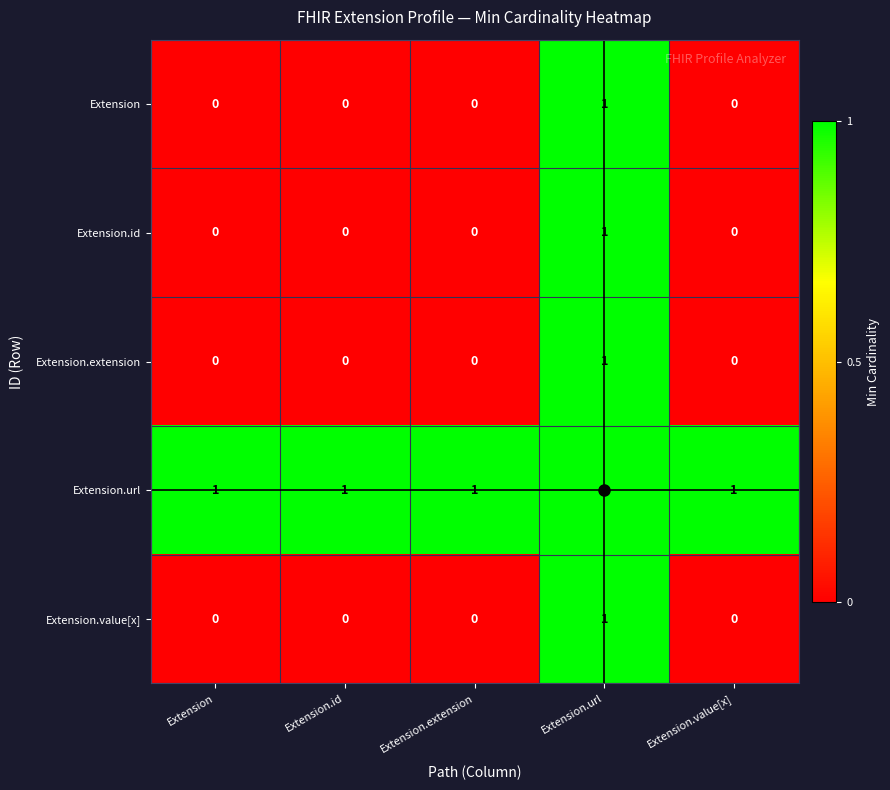

Count the Extension values in the range 0 to 1.

5